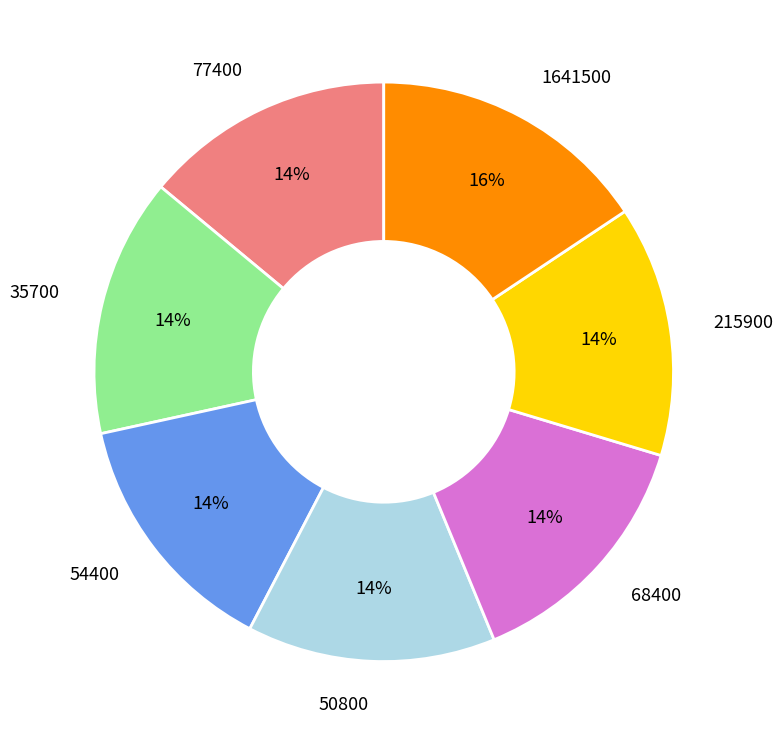

How many segments does this pie chart have?

7